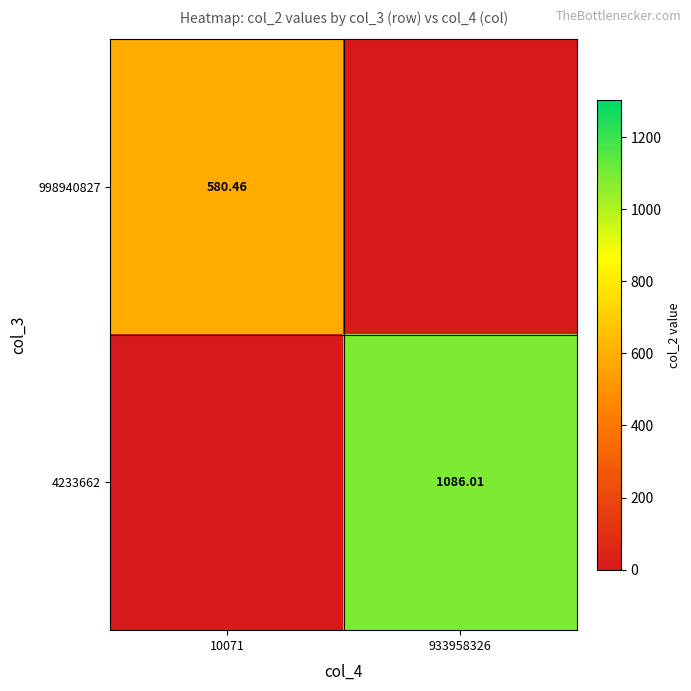

Count the number of categories in the chart.

2